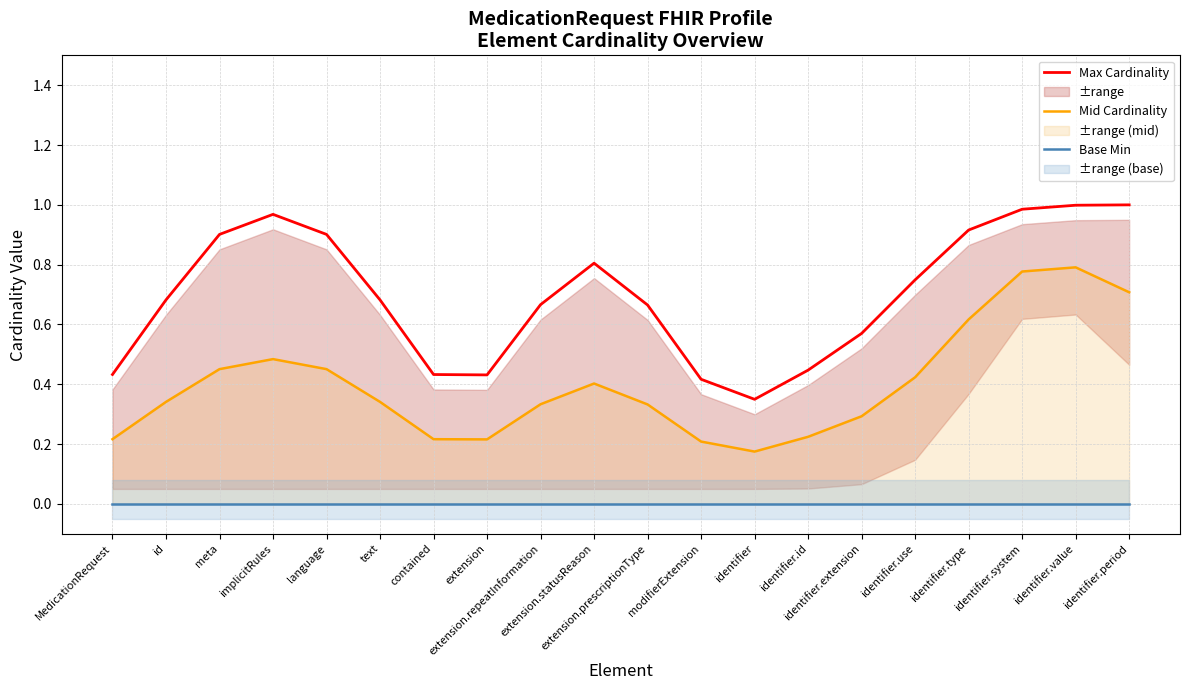

Reading right to left, list all the values displayed in this chart.

Max Cardinality: identifier.period=1.0	identifier.value=1.0	identifier.system=1.0	identifier.type=0.9	identifier.use=0.7	identifier.extension=0.6	identifier.id=0.4	identifier=0.3	modifierExtension=0.4	extension.prescriptionType=0.7	extension.statusReason=0.8	extension.repeatInformation=0.7	extension=0.4	contained=0.4	text=0.7	language=0.9	implicitRules=1.0	meta=0.9	id=0.7	MedicationRequest=0.4
Mid Cardinality: identifier.period=0.7	identifier.value=0.8	identifier.system=0.8	identifier.type=0.6	identifier.use=0.4	identifier.extension=0.3	identifier.id=0.2	identifier=0.2	modifierExtension=0.2	extension.prescriptionType=0.3	extension.statusReason=0.4	extension.repeatInformation=0.3	extension=0.2	contained=0.2	text=0.3	language=0.5	implicitRules=0.5	meta=0.5	id=0.3	MedicationRequest=0.2
Base Min: identifier.period=0.0	identifier.value=0.0	identifier.system=0.0	identifier.type=0.0	identifier.use=0.0	identifier.extension=0.0	identifier.id=0.0	identifier=0.0	modifierExtension=0.0	extension.prescriptionType=0.0	extension.statusReason=0.0	extension.repeatInformation=0.0	extension=0.0	contained=0.0	text=0.0	language=0.0	implicitRules=0.0	meta=0.0	id=0.0	MedicationRequest=0.0